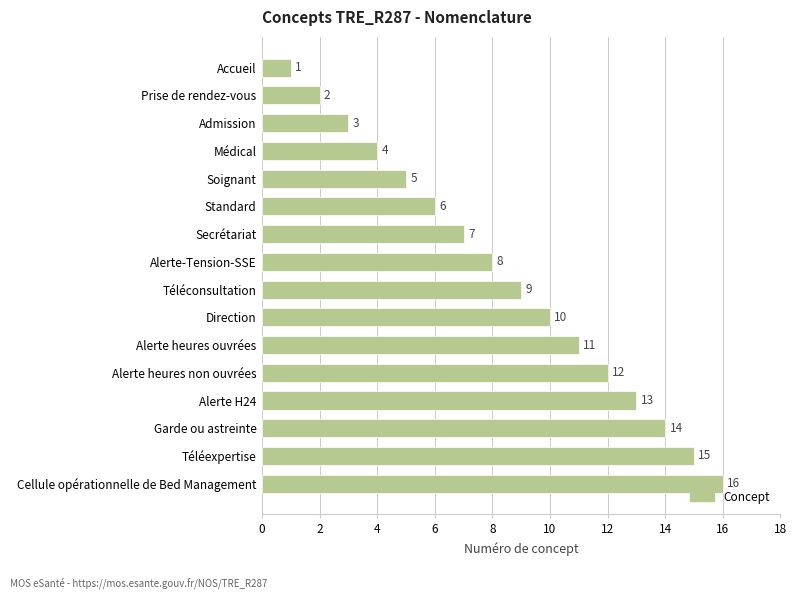

What is the difference between the maximum and second lowest values?

14